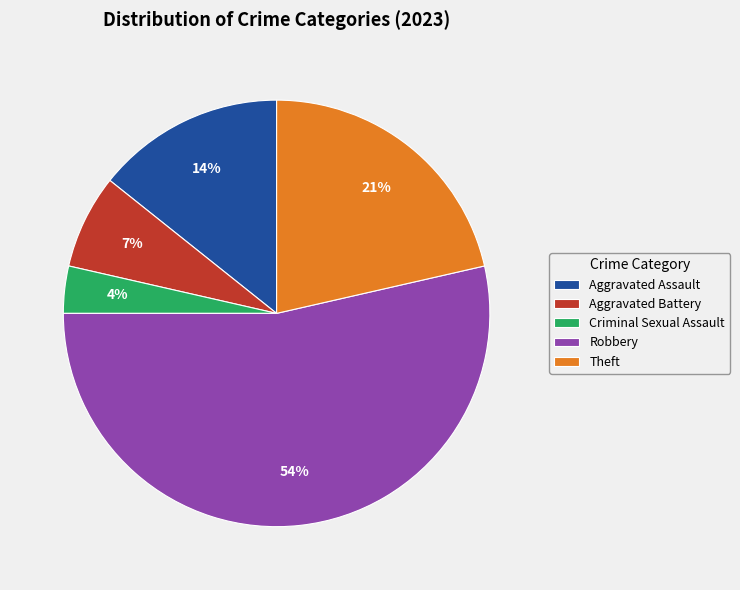

How many segments does this pie chart have?

5